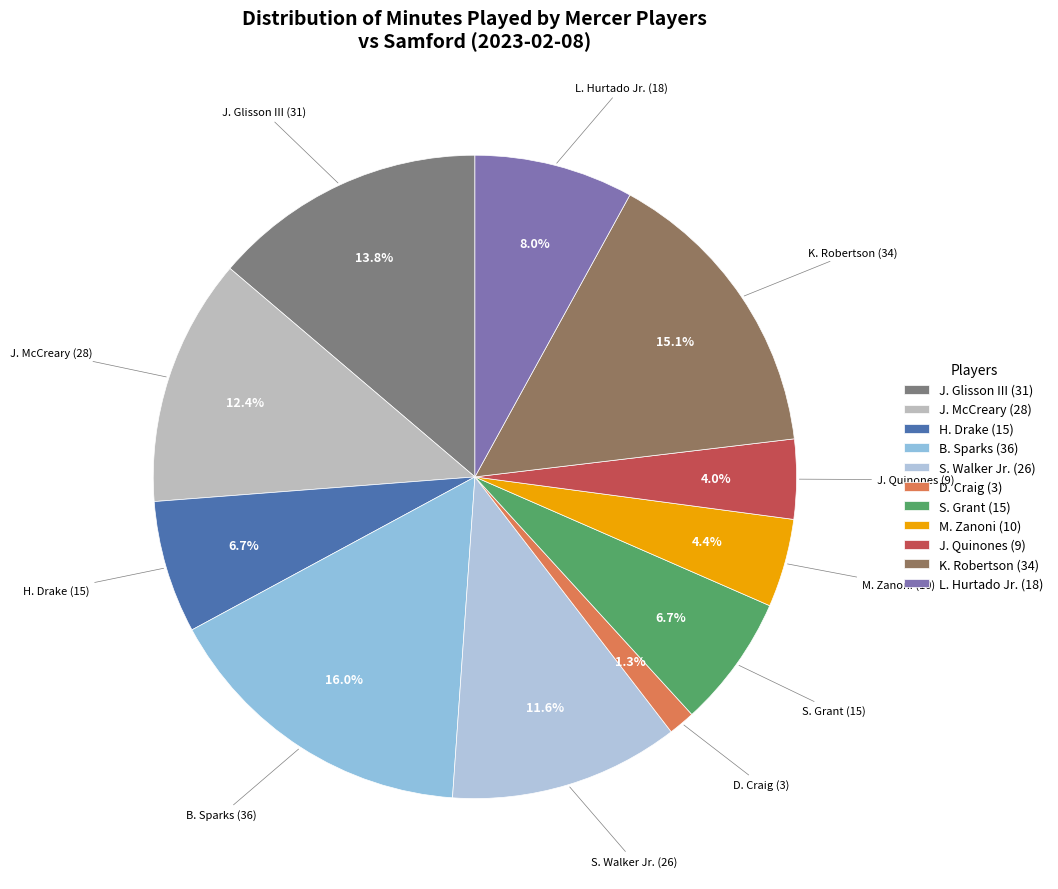

How many slices are in this pie chart?

11